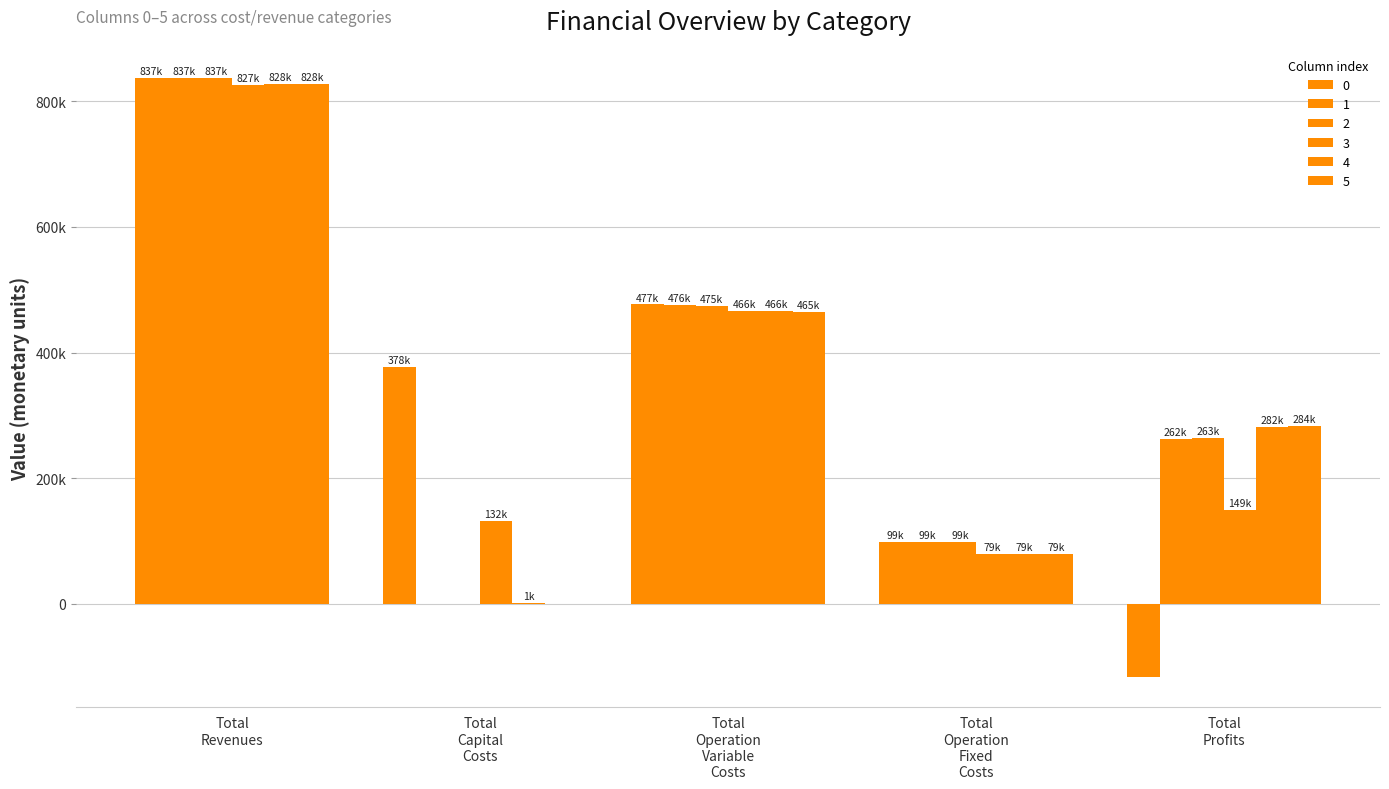

Are the bars grouped side by side (vs. stacked)?

Yes